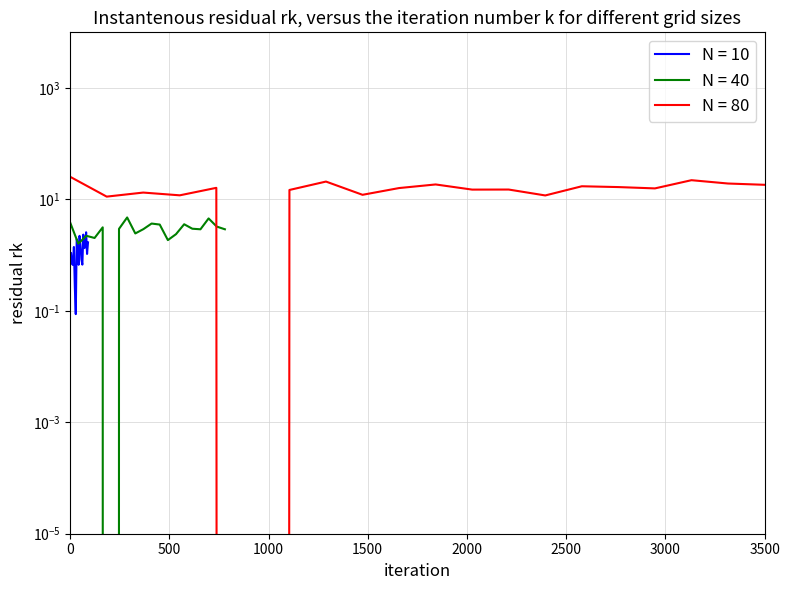

Reading right to left, transcribe all the data shown in this chart.

N = 10: 1.7	1.1	2.6	1.4	1.3	2.3	0.7	0.8	1.5	2.2	0.7	1.7	1.9	0.1	0.3	1.4	0.7	0.7	1.1	1.1
N = 40: 2.9	3.3	4.6	2.9	3.0	3.6	2.4	1.9	3.5	3.7	2.9	2.5	4.8	3.0	0.0	3.2	2.0	2.2	1.6	3.9
N = 80: 18.3	19.3	22.2	15.8	16.7	17.3	11.8	15.1	15.0	18.6	16.0	12.1	21.0	14.8	0.0	16.2	11.9	13.3	11.2	25.5